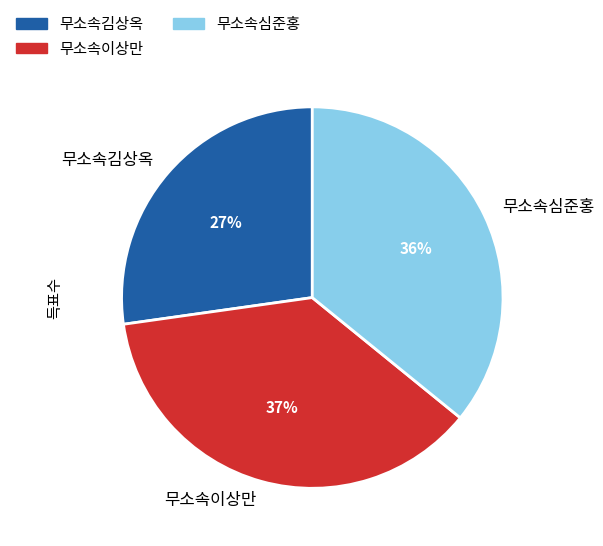

Rank the categories by value from highest to lowest.

무소속이상만, 무소속심준홍, 무소속김상옥